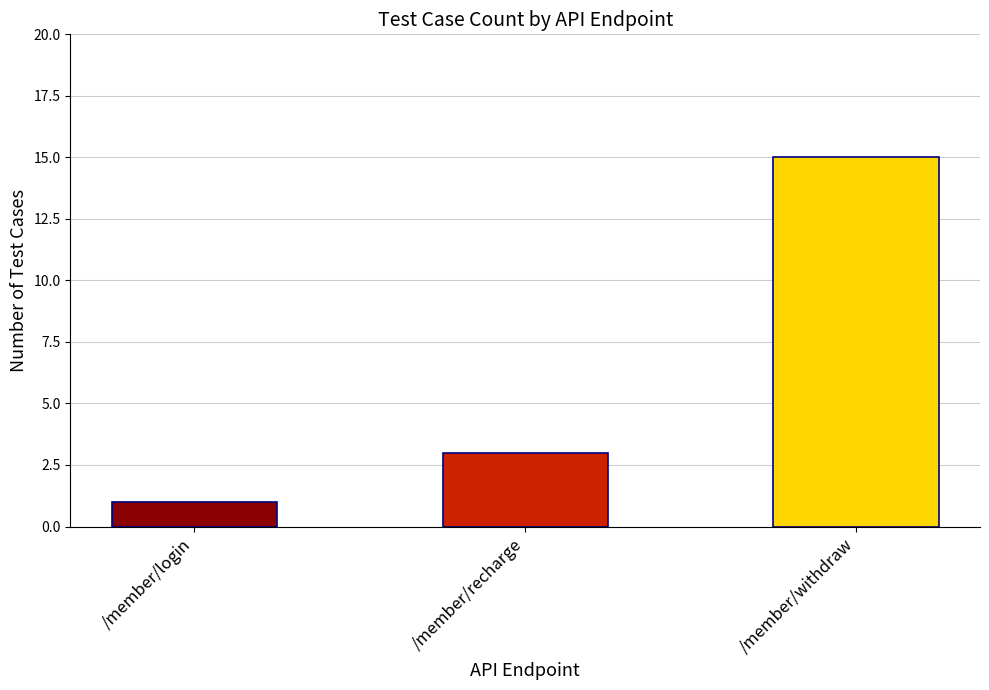

The value at /member/withdraw is 15. True or false?

True